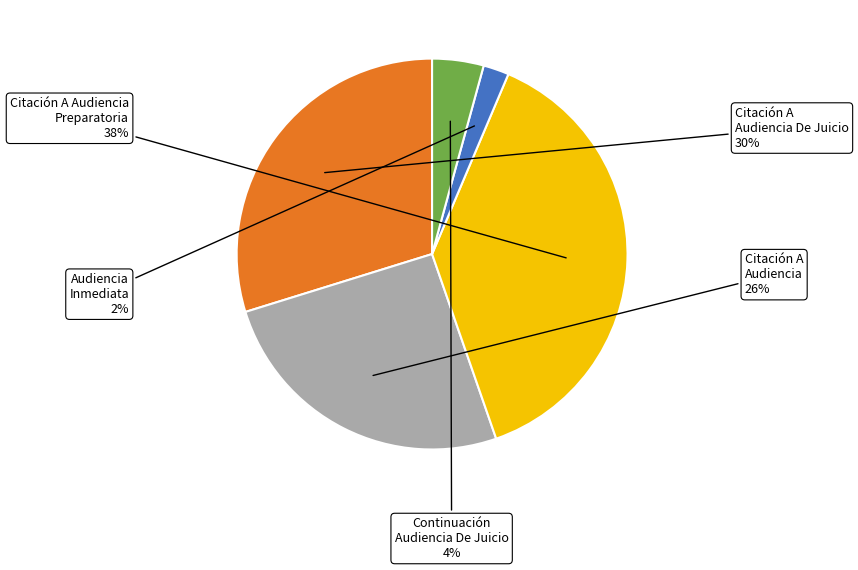

Is there a majority slice in this chart?

No